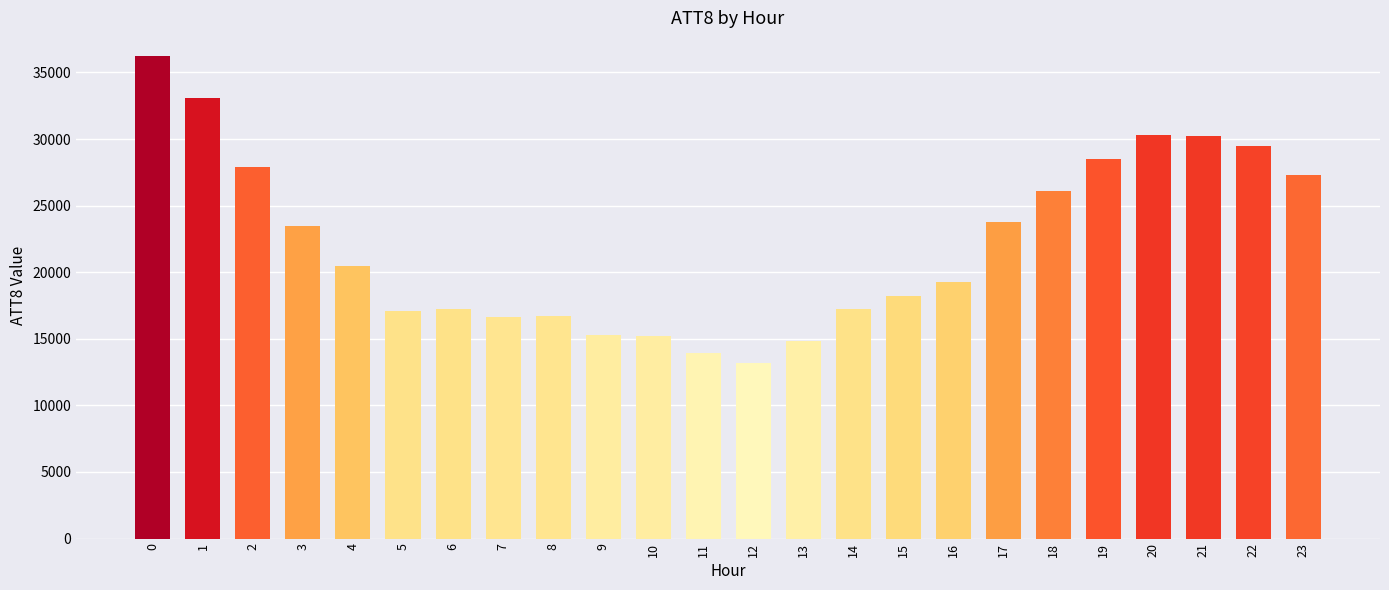

What is the change in value from 2 to 8?

-11200